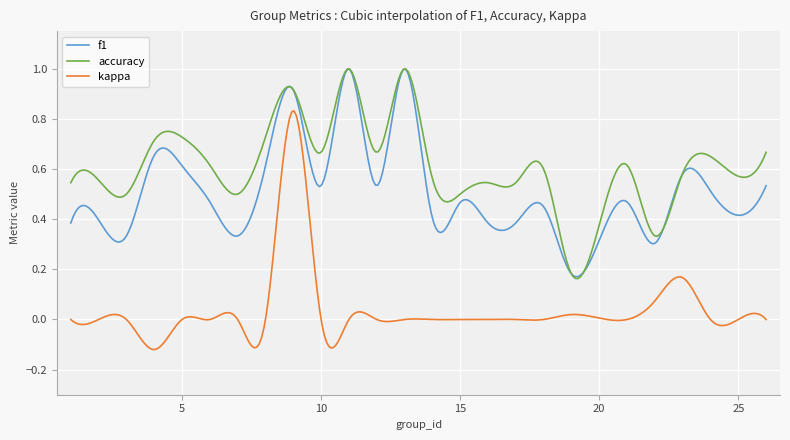

List the series in order of their overall mean, highest first.

accuracy, f1, kappa